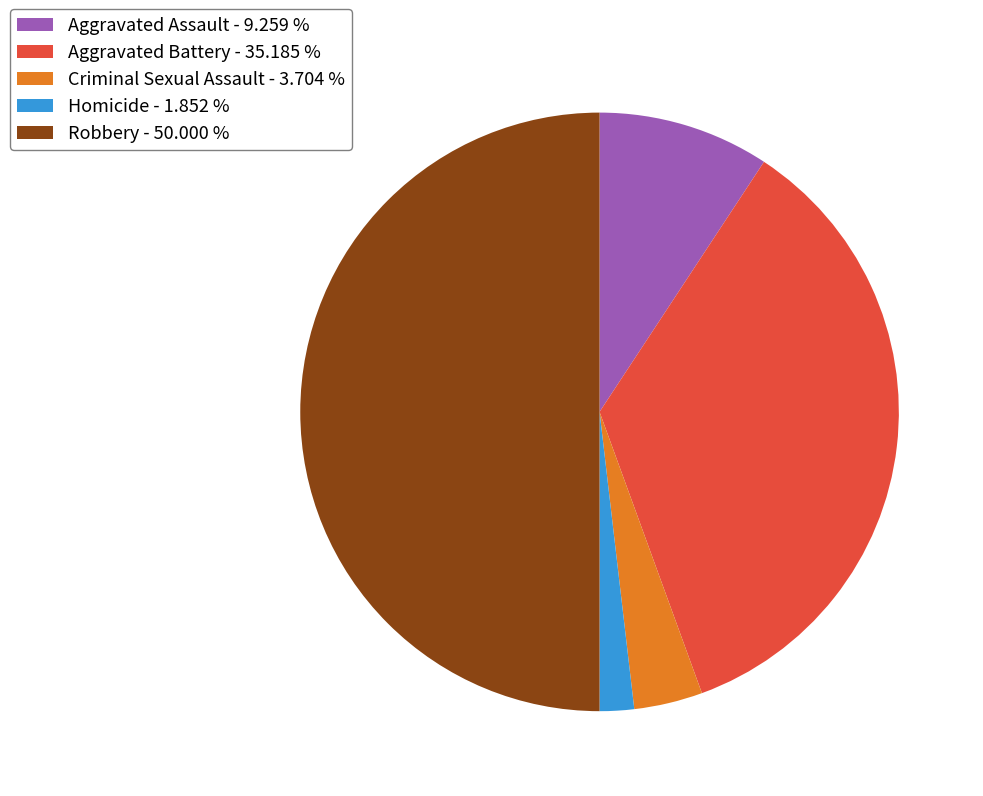

Combined, do Aggravated Battery - 35.185 % and Aggravated Assault - 9.259 % account for over 50%?

No